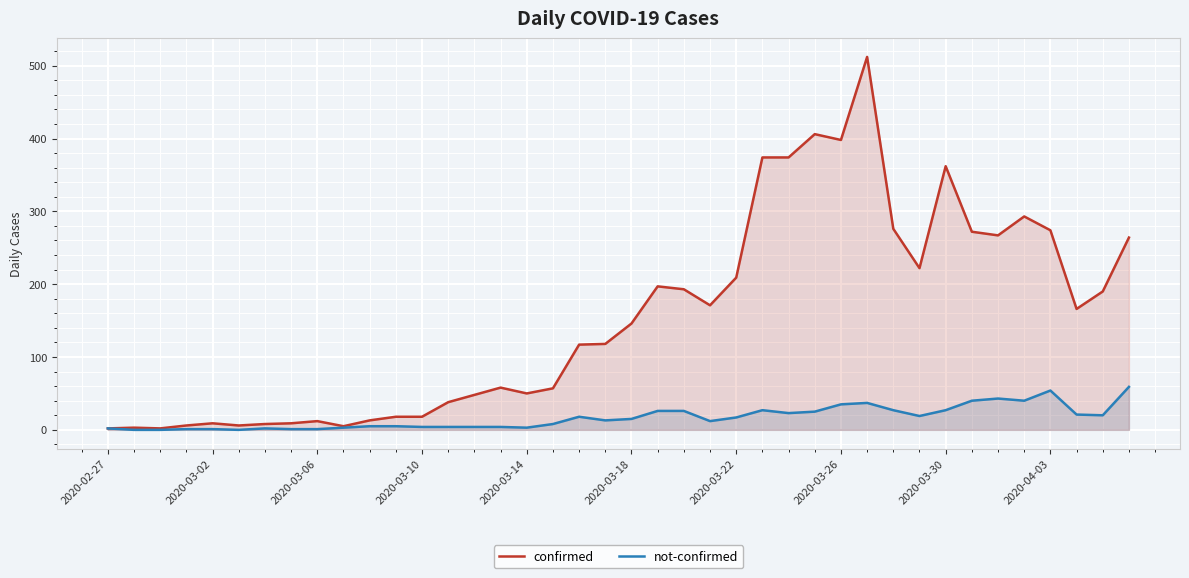

List the series in order of their peak value, highest first.

confirmed, not-confirmed